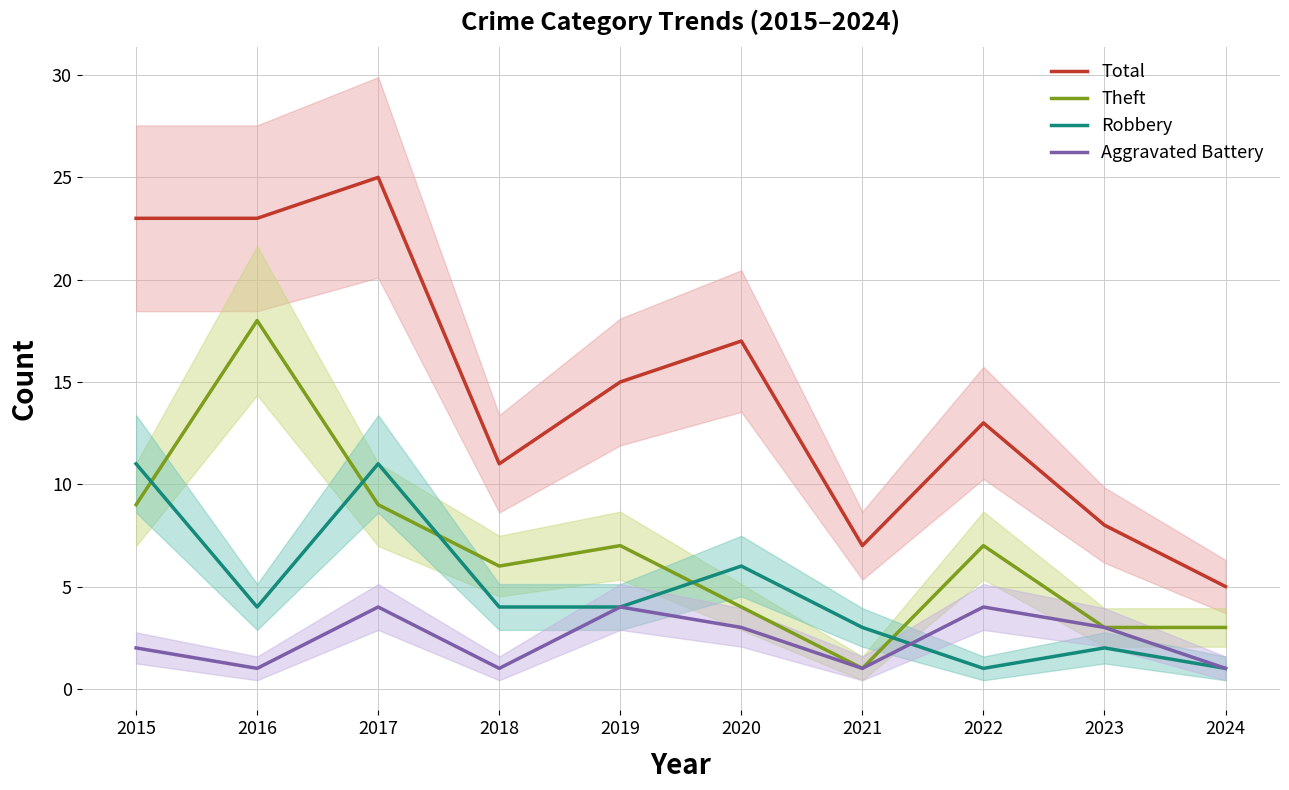

What is the difference between the maximum and second lowest values in the Theft series?

15